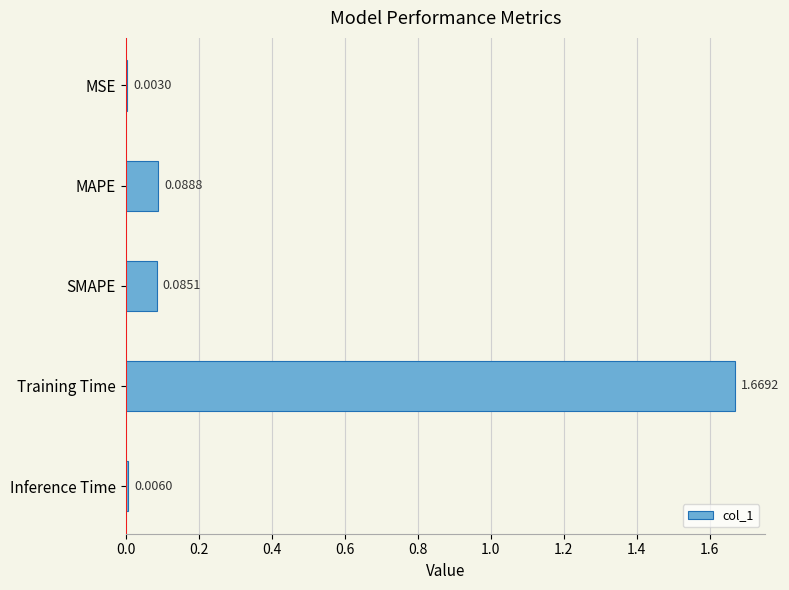

What is the average value?

0.4